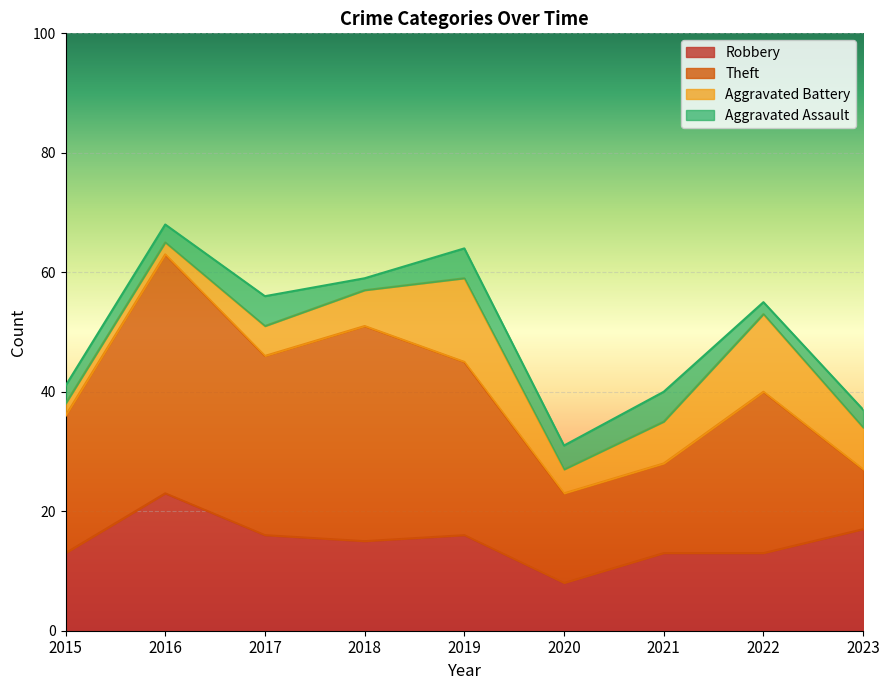

Rank the categories by Theft value from highest to lowest.

2016, 2018, 2017, 2019, 2022, 2015, 2020, 2021, 2023